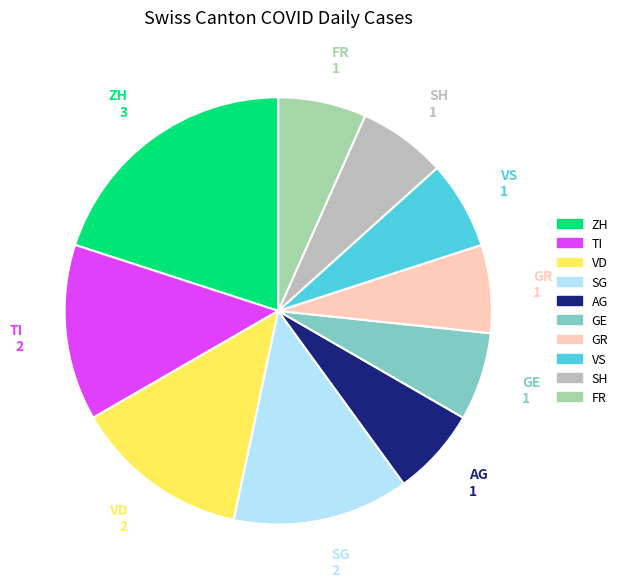

Does any single category account for the majority?

No